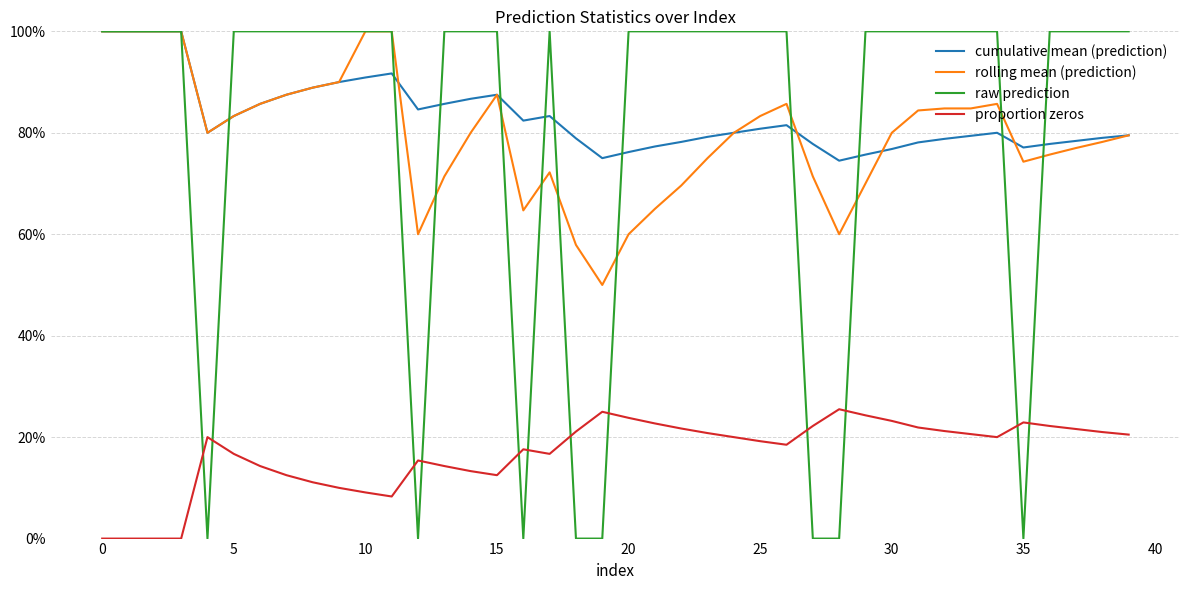

List the series in order of their peak value, highest first.

cumulative mean (prediction), rolling mean (prediction), raw prediction, proportion zeros